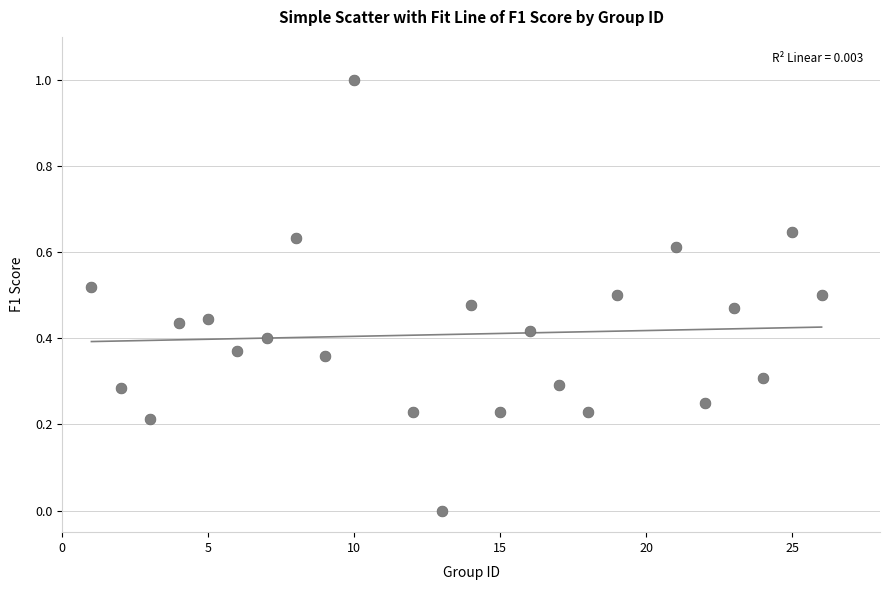

What is the range of X values (max minus min)?

25.0